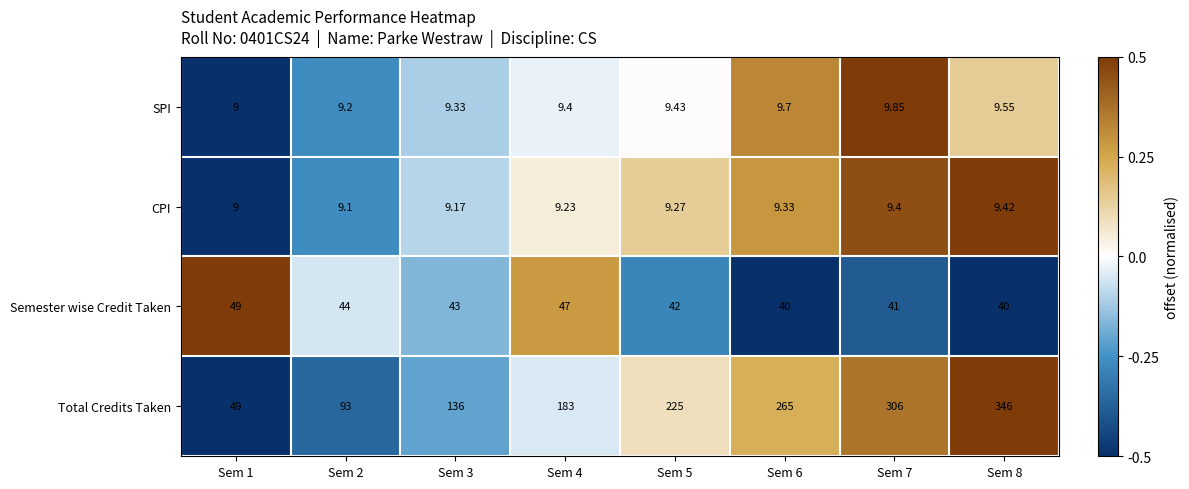

Which series has the largest total across all categories?

Total Credits Taken